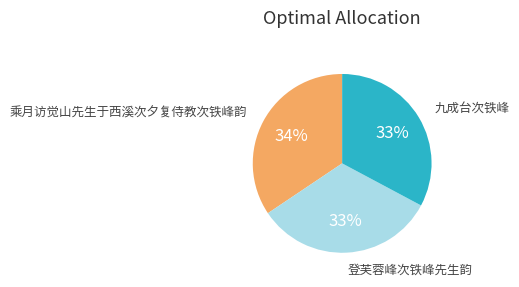

To the nearest percent, what percentage of the pie is 九成台次铁峰?

33%